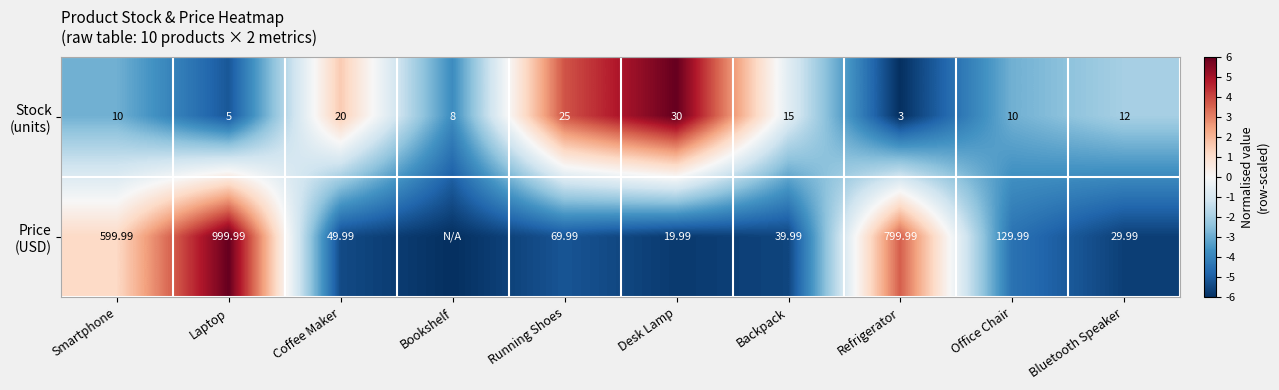

Which series has the widest spread of values?

Price (USD)